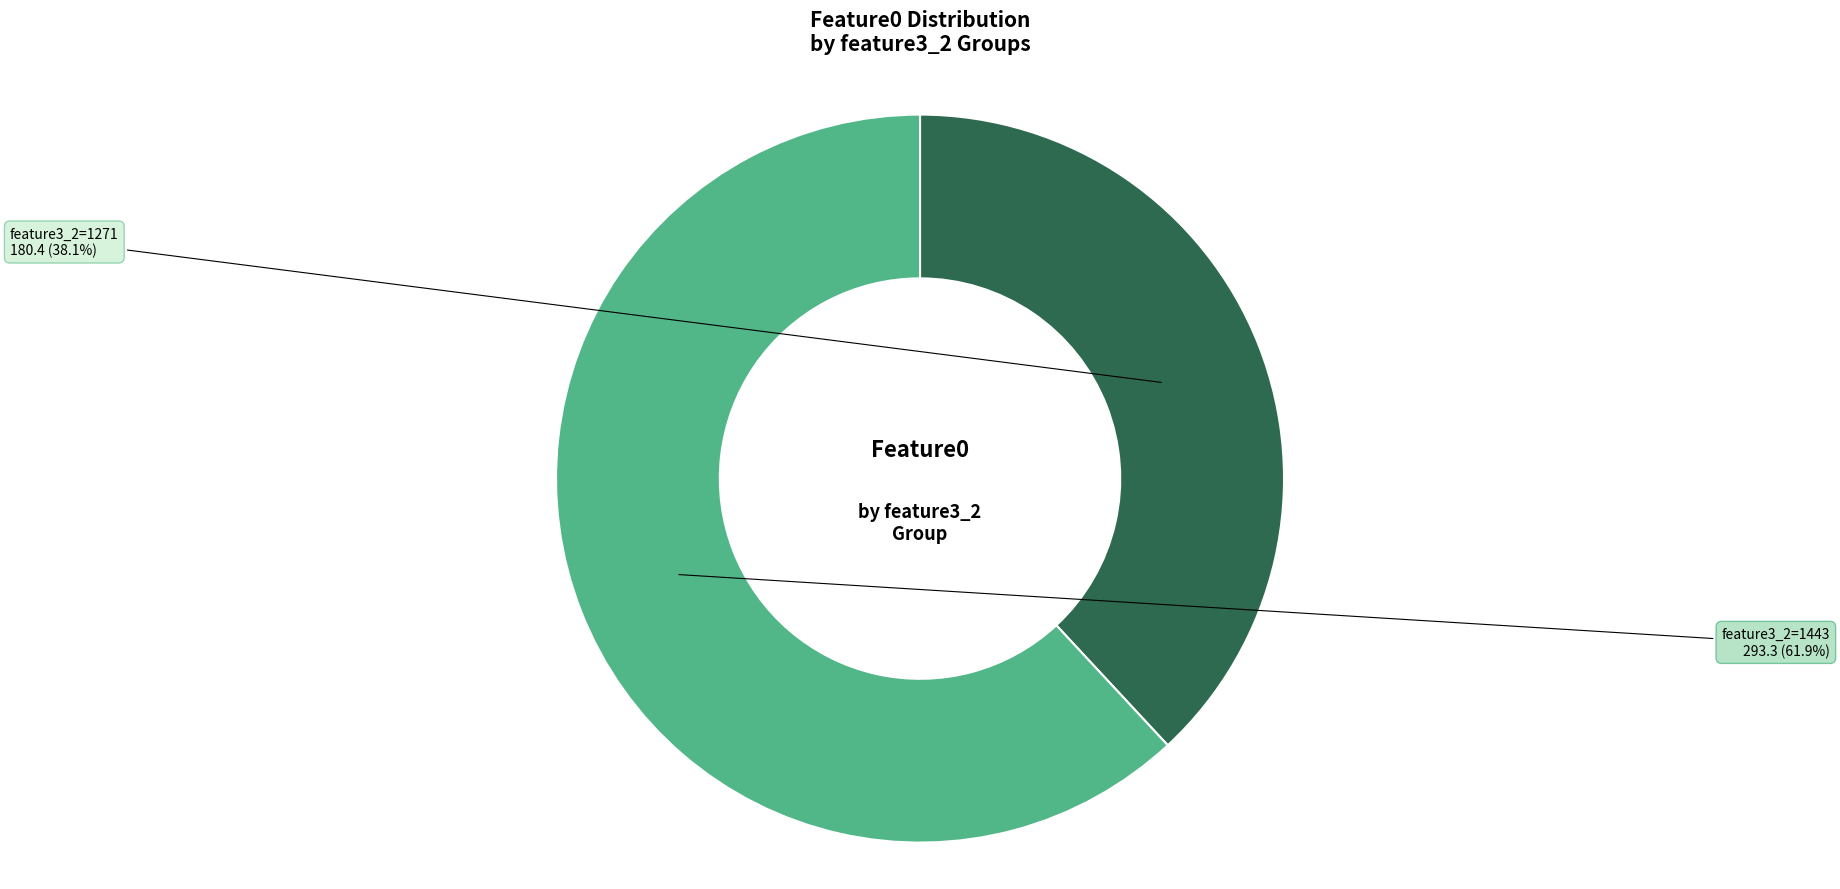

Is there any slice that represents more than half of the pie?

Yes